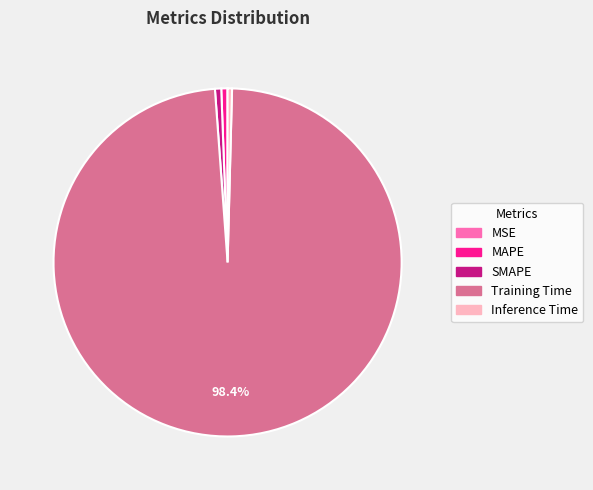

Is there a majority slice in this chart?

Yes